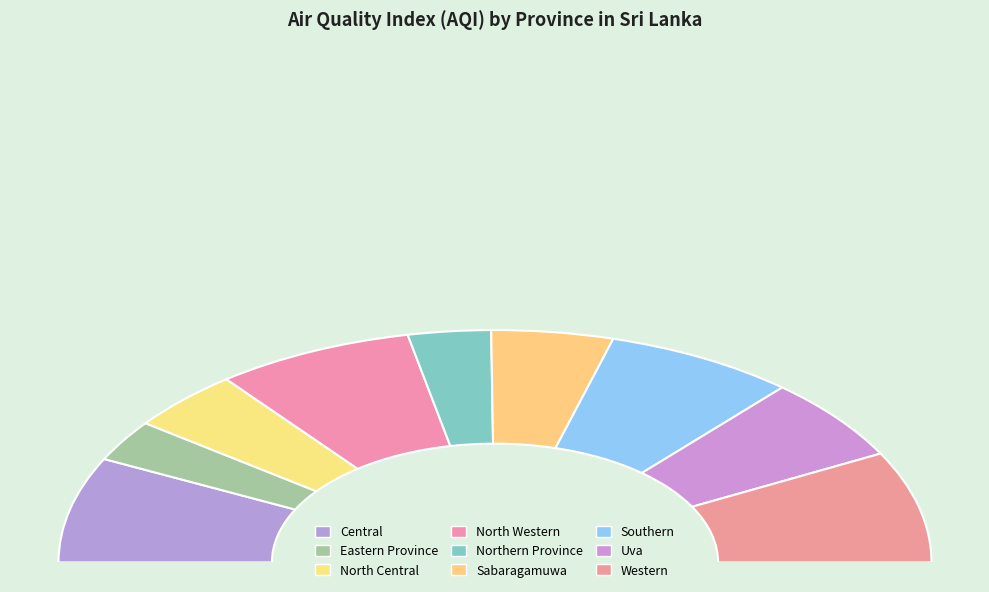

Rank the categories by value from lowest to highest.

Eastern Province, Northern Province, North Central, Sabaragamuwa, Uva, Southern, Central, North Western, Western